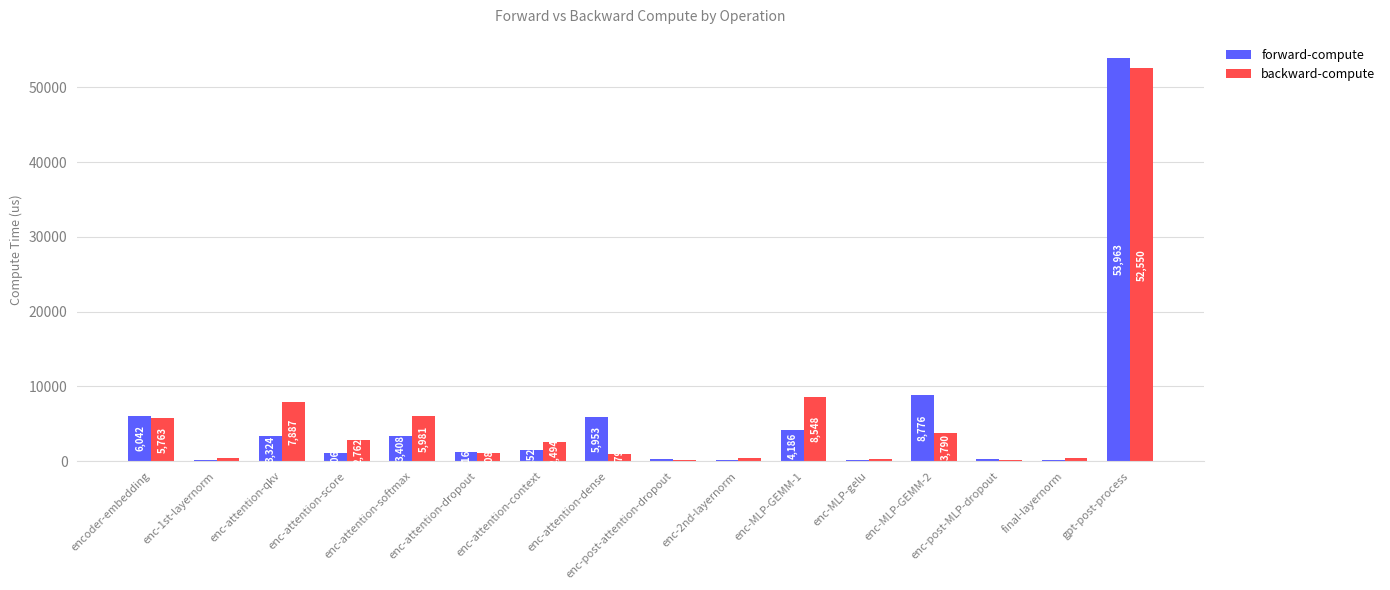

What is the total value across all series at final-layernorm?

552.0